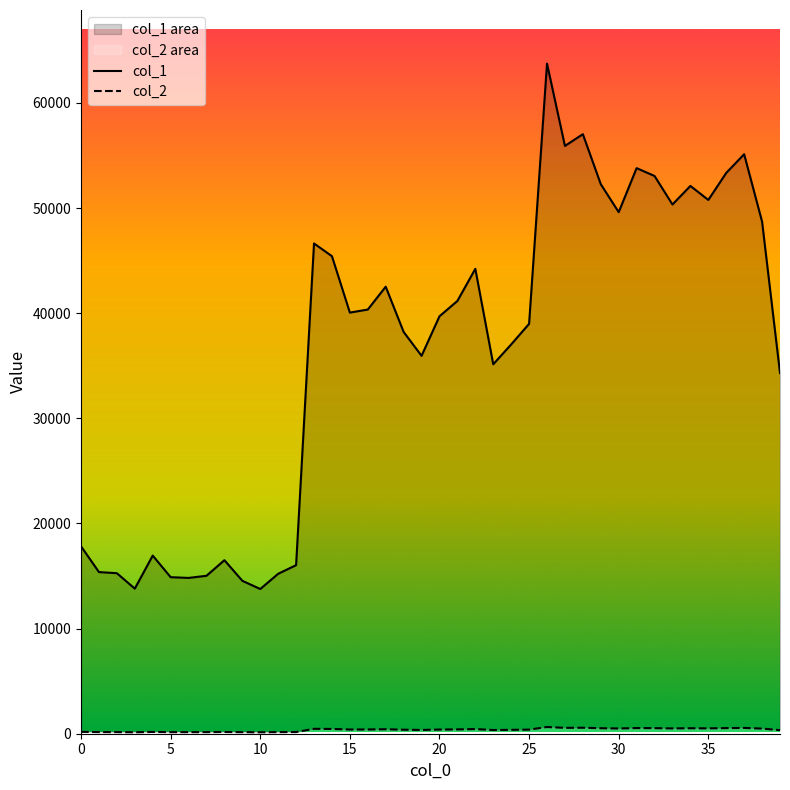

At which label does col_2 first exceed 400?

13